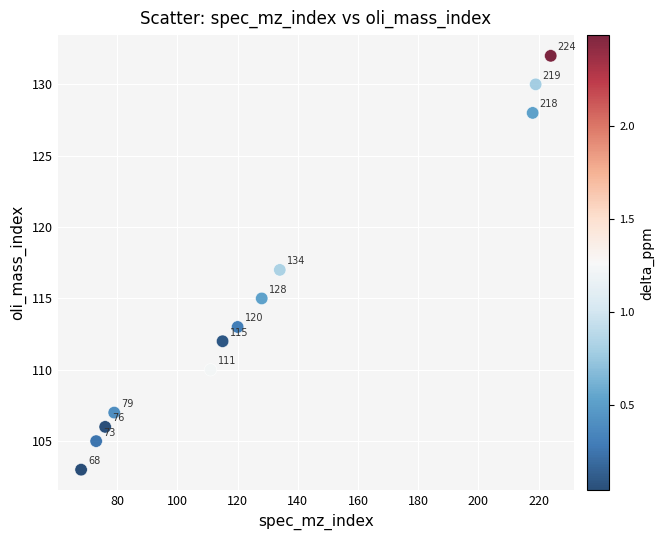

What is the average X value?

130